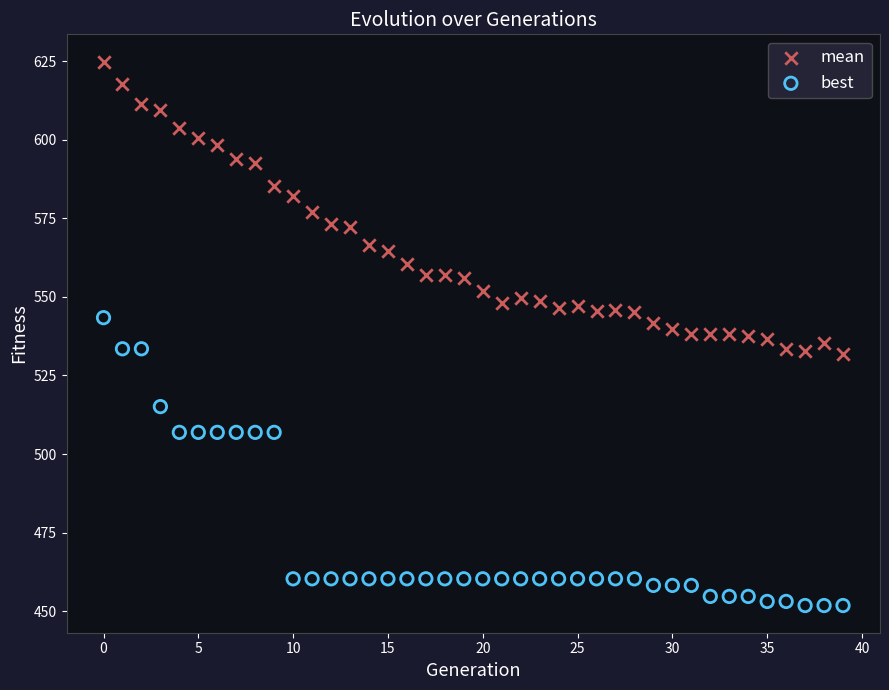

Which series reaches the maximum Y coordinate?

mean